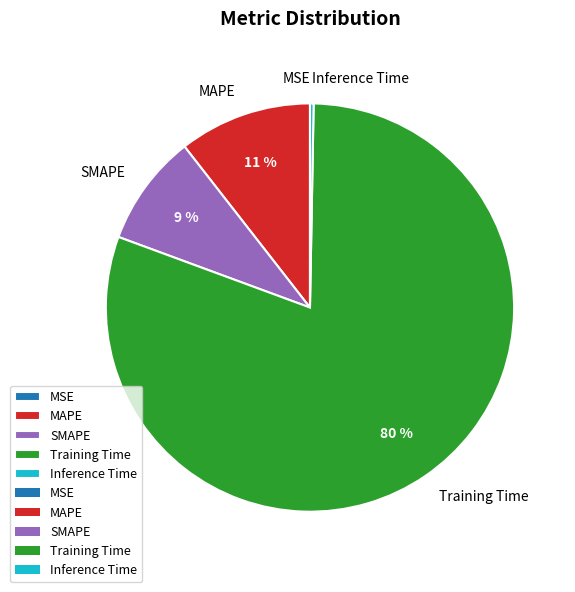

Does Training Time account for over 50% of the chart?

Yes